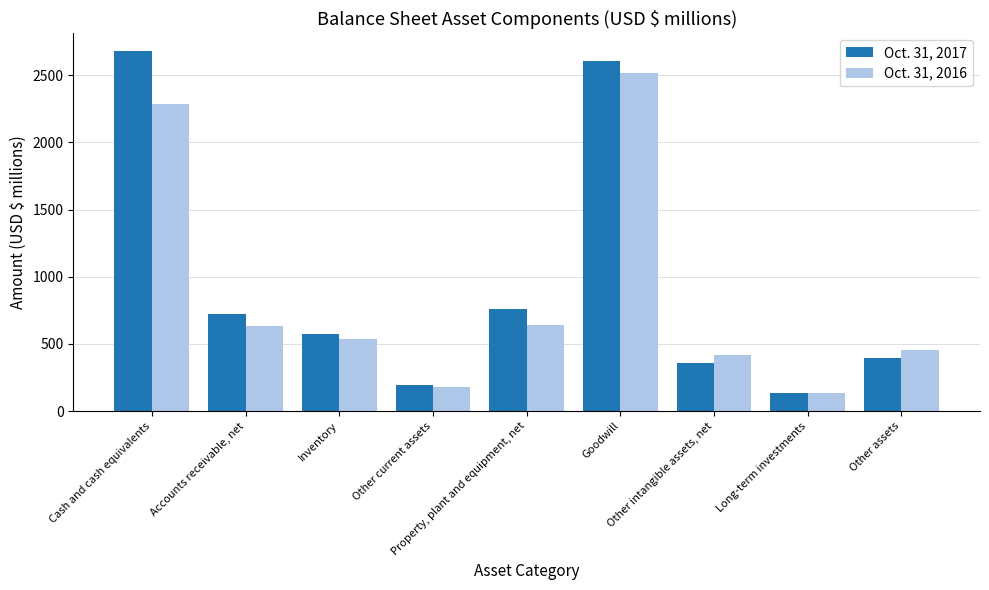

At how many categories does at least one series exceed 1741?

2